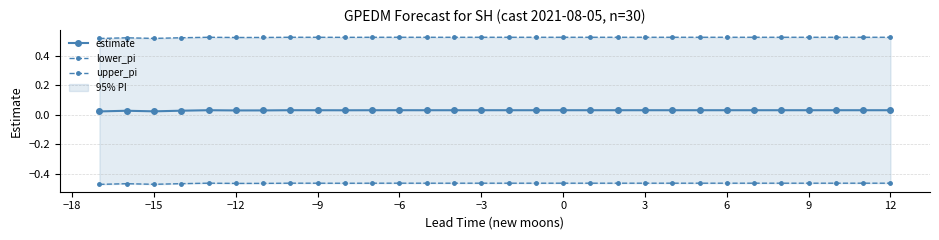

Reading right to left, extract all data points from this chart.

estimate: 0.0	0.0	0.0	0.0	0.0	0.0	0.0	0.0	0.0	0.0	0.0	0.0	0.0	0.0	0.0	0.0	0.0	0.0	0.0	0.0	0.0	0.0	0.0	0.0	0.0	0.0	0.0	0.0	0.0	0.0
lower_pi: -0.5	-0.5	-0.5	-0.5	-0.5	-0.5	-0.5	-0.5	-0.5	-0.5	-0.5	-0.5	-0.5	-0.5	-0.5	-0.5	-0.5	-0.5	-0.5	-0.5	-0.5	-0.5	-0.5	-0.5	-0.5	-0.5	-0.5	-0.5	-0.5	-0.5
upper_pi: 0.5	0.5	0.5	0.5	0.5	0.5	0.5	0.5	0.5	0.5	0.5	0.5	0.5	0.5	0.5	0.5	0.5	0.5	0.5	0.5	0.5	0.5	0.5	0.5	0.5	0.5	0.5	0.5	0.5	0.5